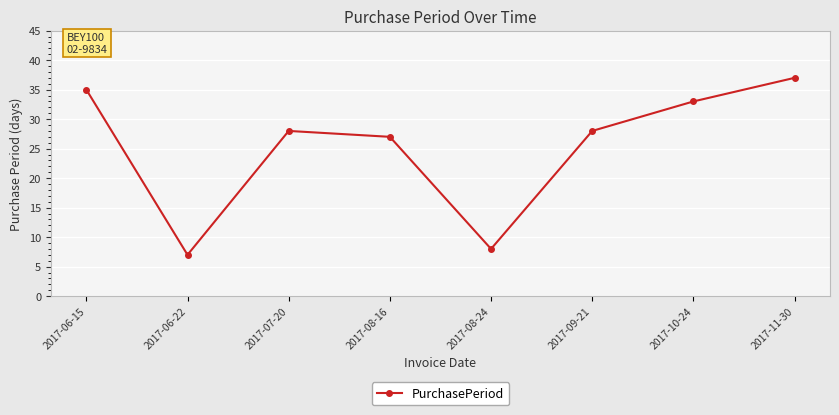

What is the value of the 7th point from the left?

33